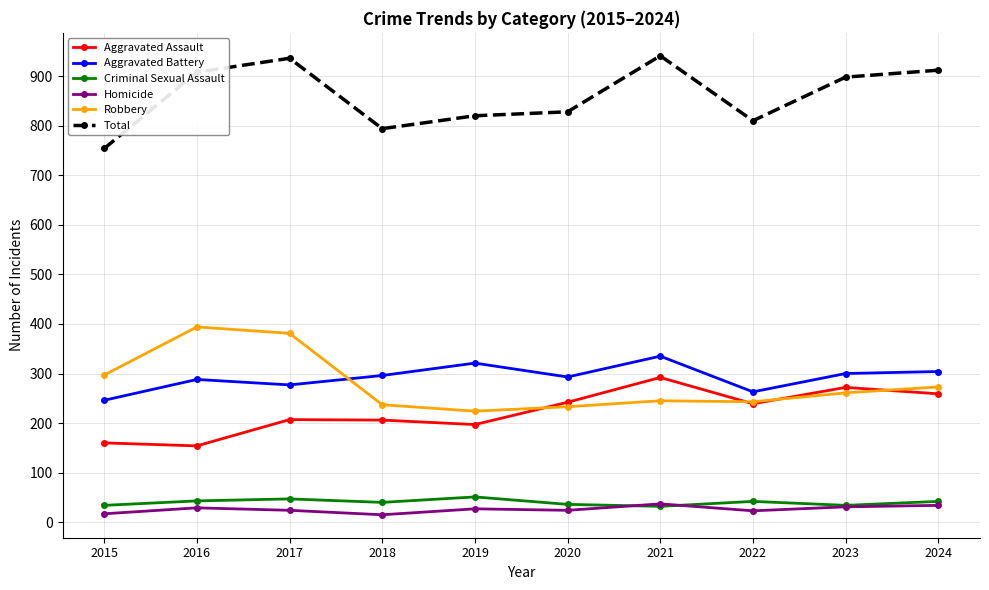

What is the greatest value displayed?

941